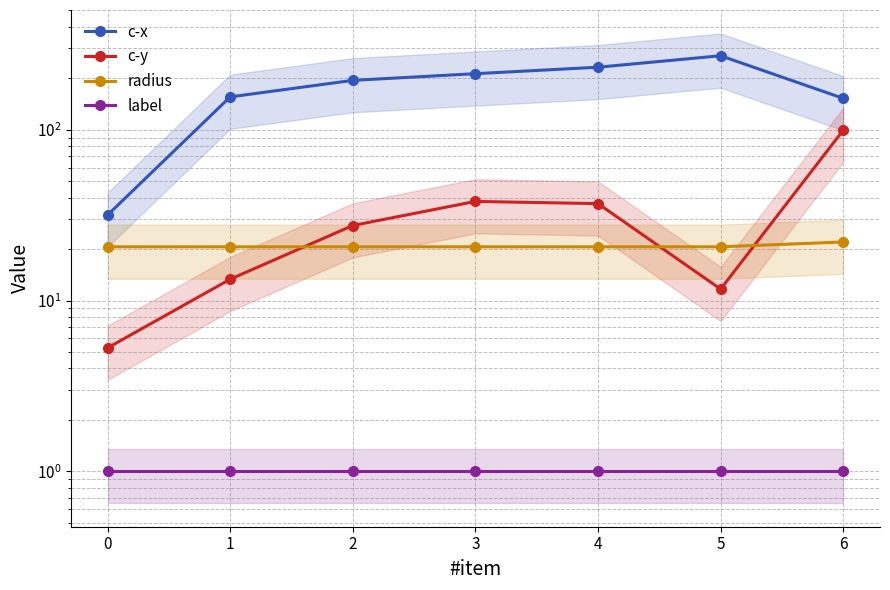

Reading right to left, transcribe all the data shown in this chart.

c-x: 6=152.8	5=271.4	4=232.5	3=213.1	2=194.7	1=155.8	0=31.7
c-y: 6=99.4	5=11.7	4=36.9	3=38.1	2=27.5	1=13.3	0=5.3
radius: 6=22.0	5=20.6	4=20.6	3=20.6	2=20.6	1=20.6	0=20.6
label: 6=1.0	5=1.0	4=1.0	3=1.0	2=1.0	1=1.0	0=1.0